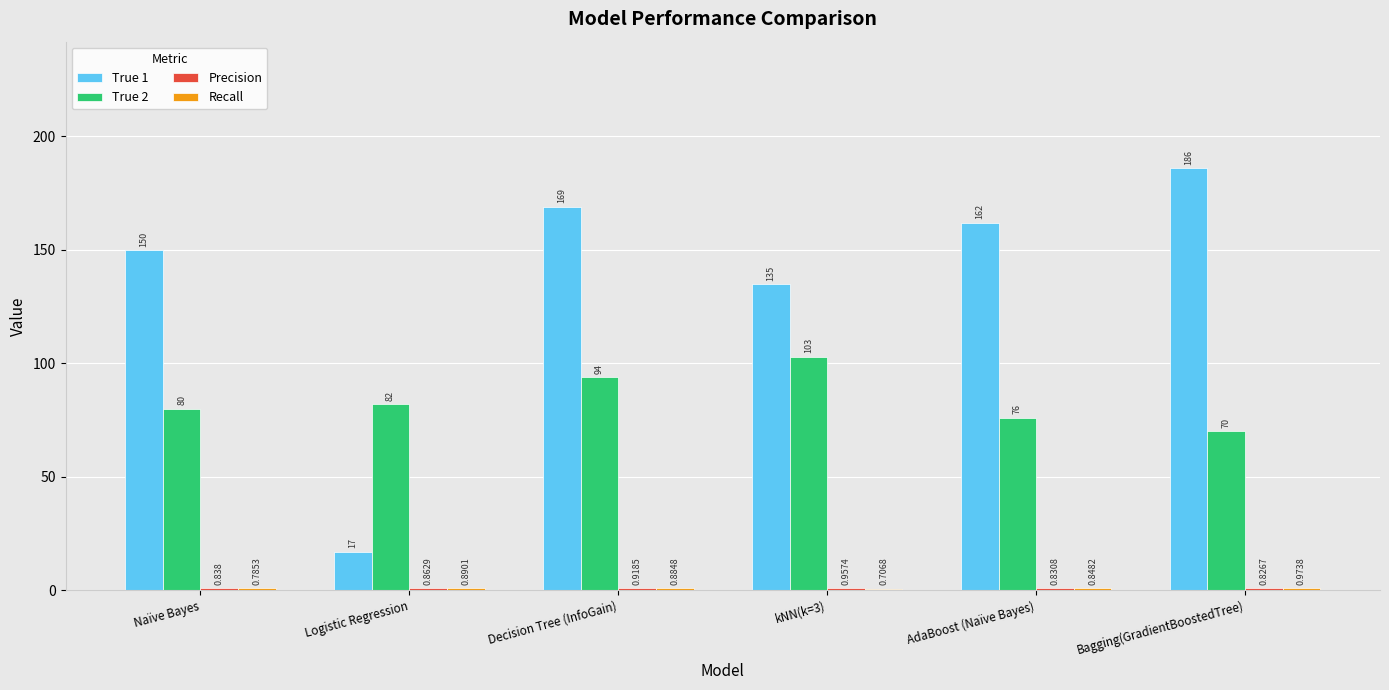

Count the number of categories in the chart.

6